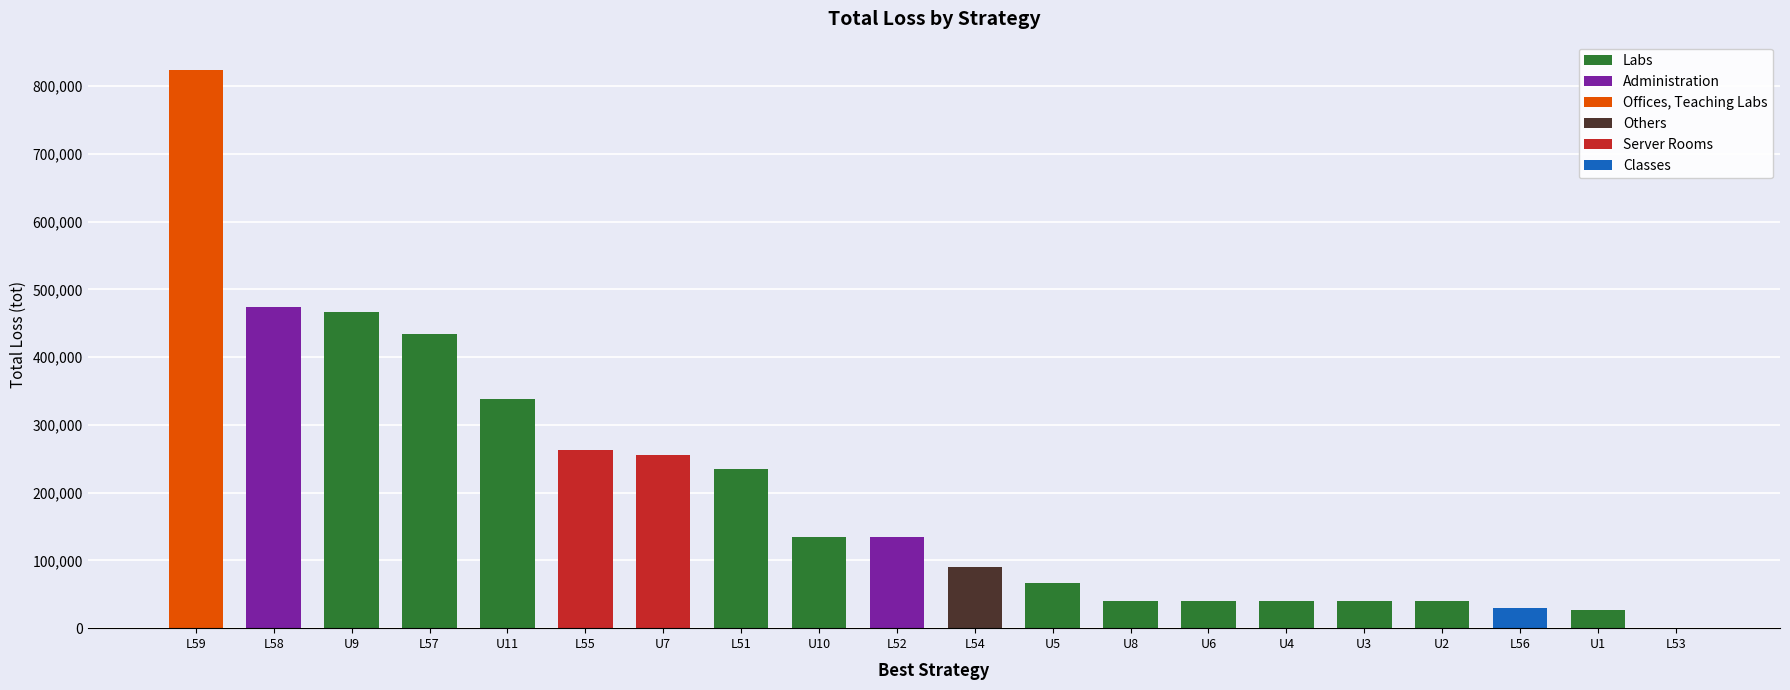

Which label corresponds to the largest value in the chart?

L59